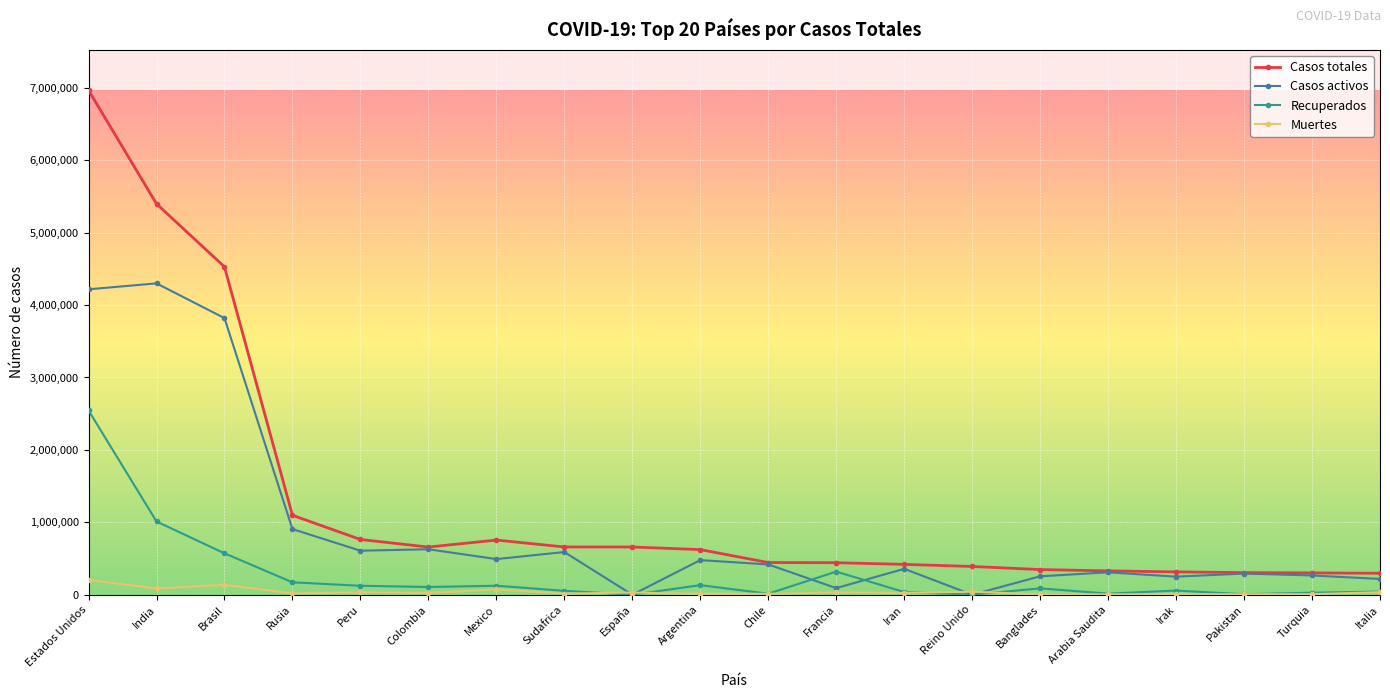

At which category is the sum across all series the highest?

Estados Unidos